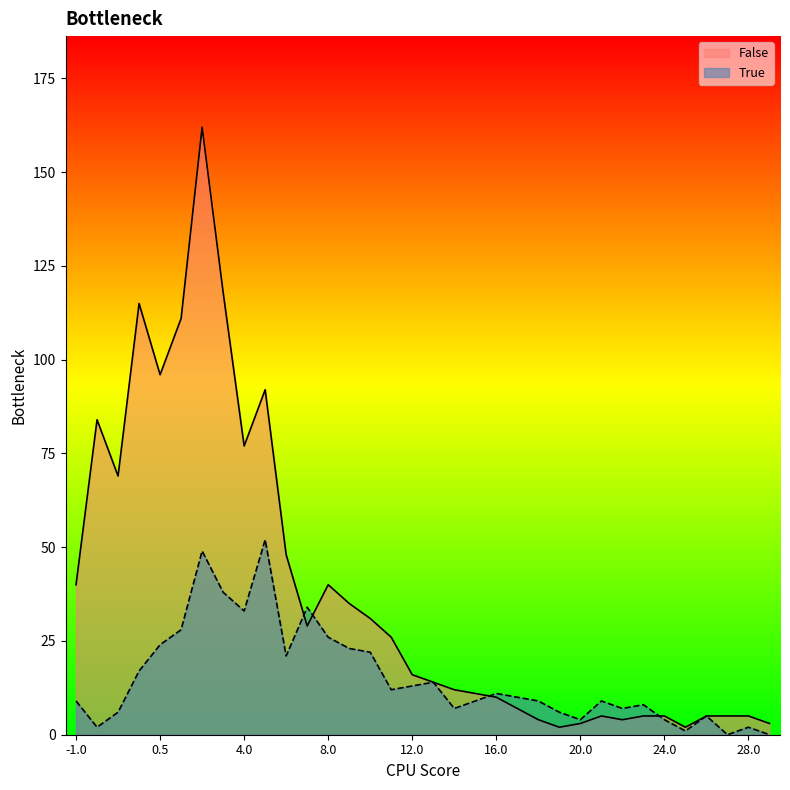

The value of True at 13.0 is 14. True or false?

True